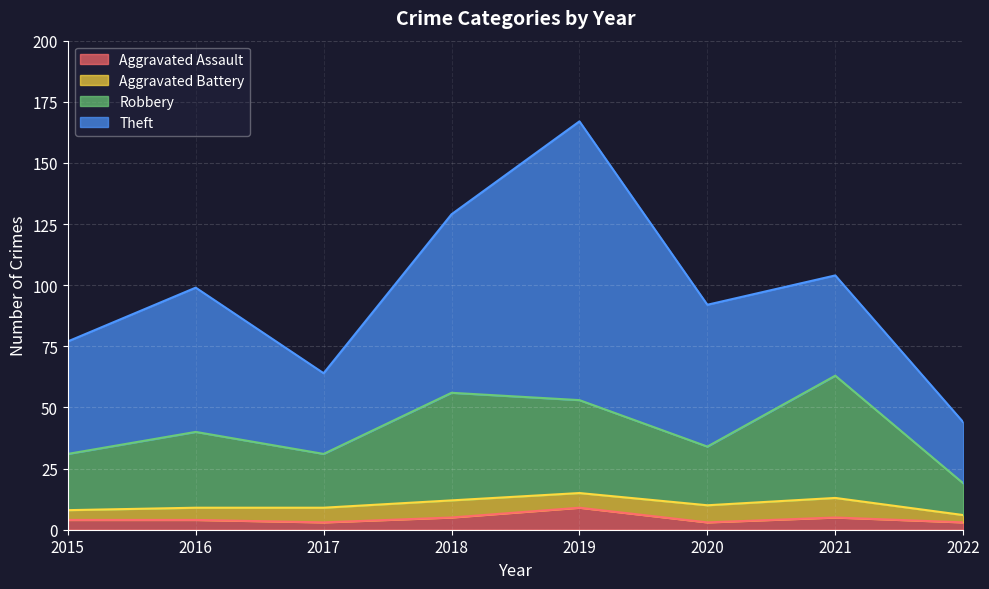

At which category is the sum across all series the highest?

2019